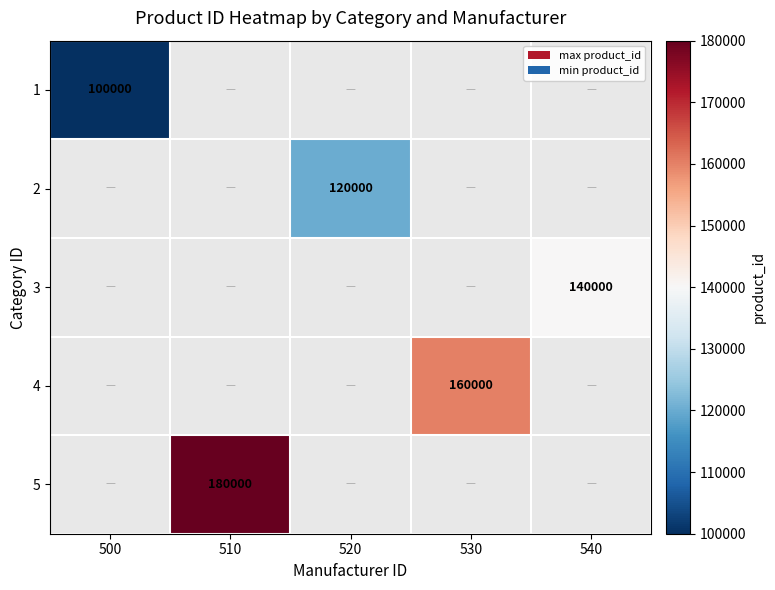

Which label corresponds to the smallest value in the chart?

500